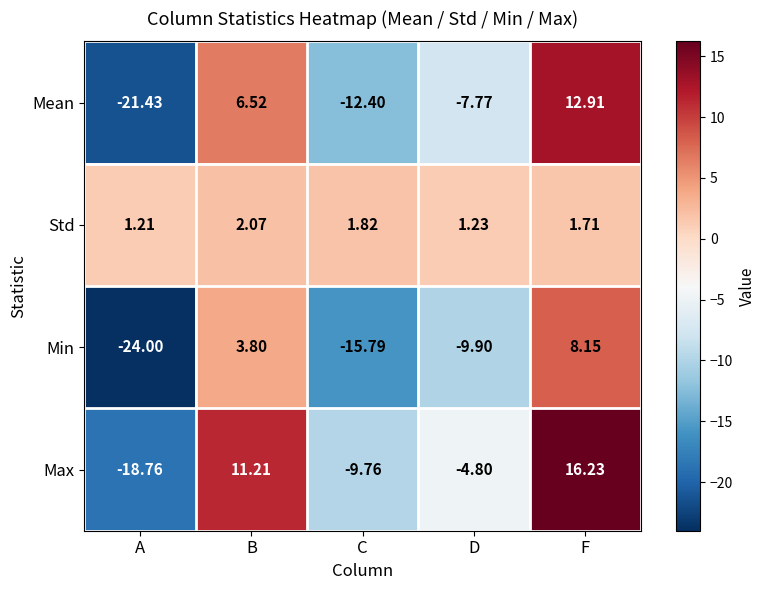

How many data points in Mean are above -7?

2